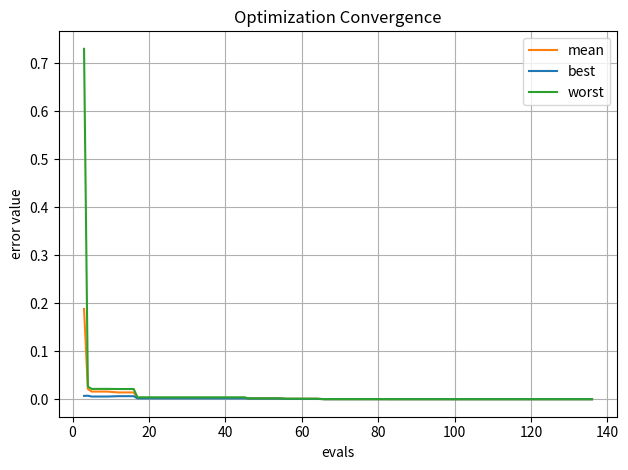

Rank the series by their maximum value, from highest to lowest.

worst, mean, best